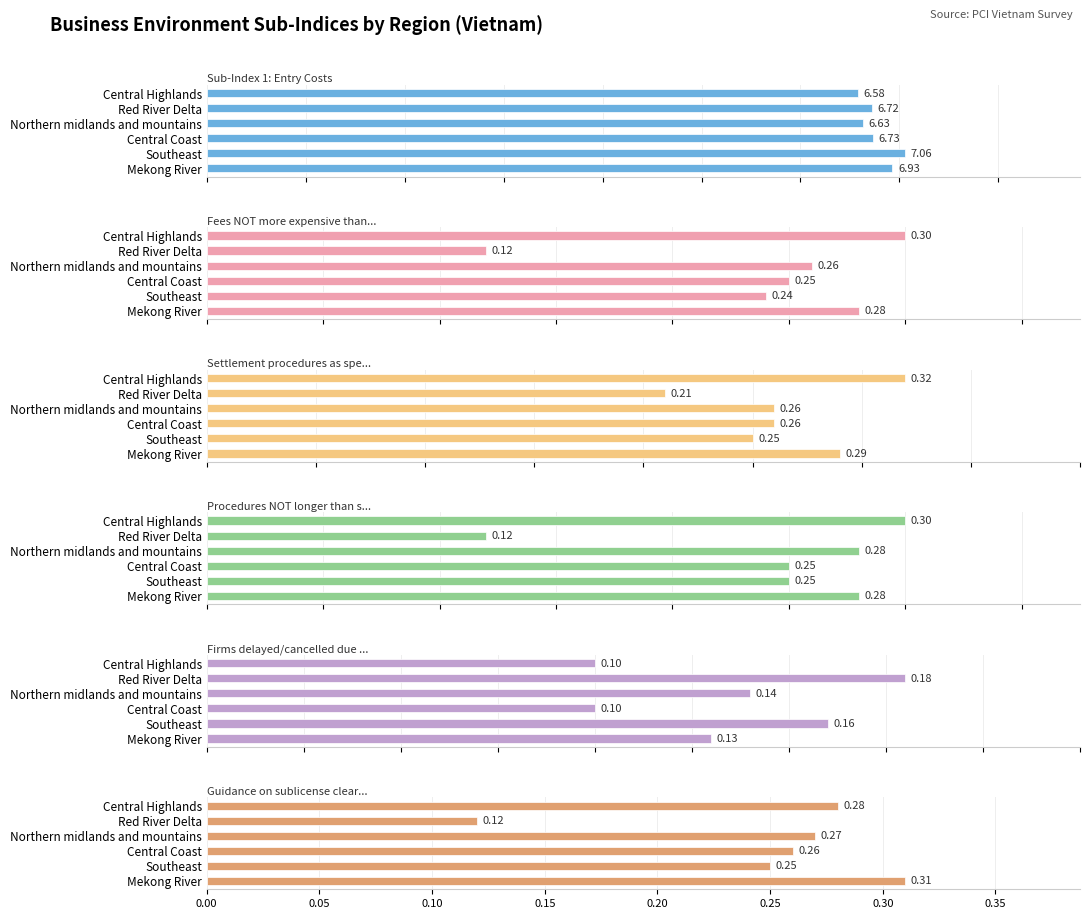

How many Sub-Index 1: Entry Costs values are between 6 and 7?

5